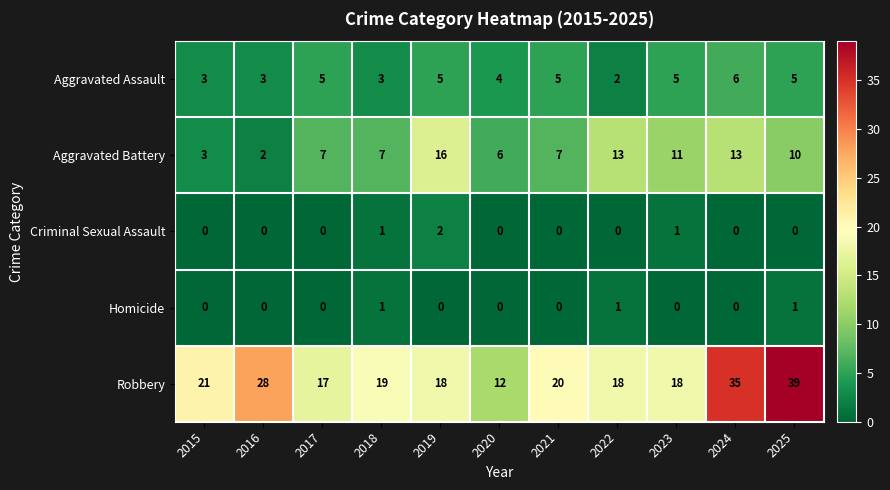

True or false: Criminal Sexual Assault has a value of 0 at 2024.

True